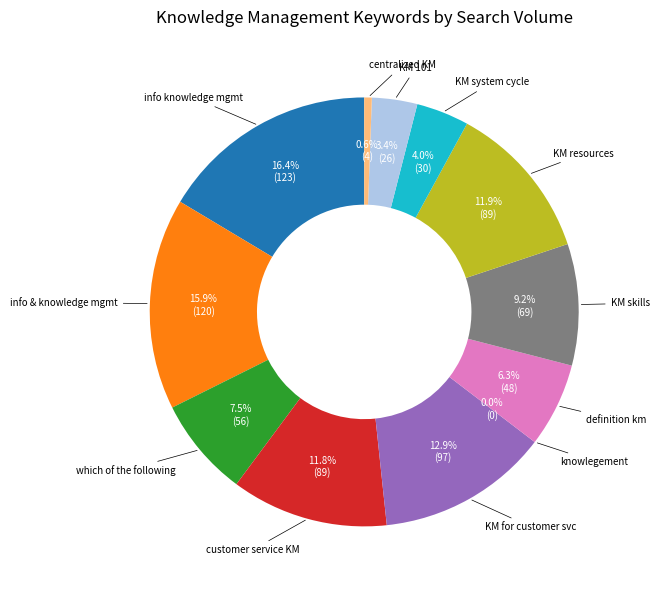

To the nearest percent, what is the combined percentage of customer service knowledge management and knowledge management 101?

15%